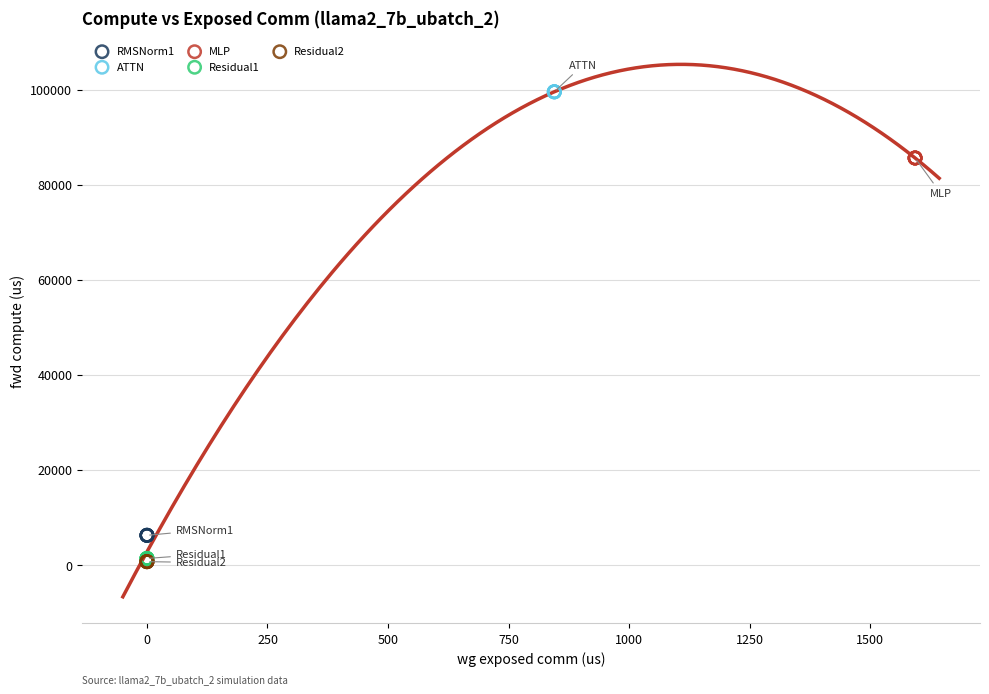

Which series contains the highest Y value?

ATTN